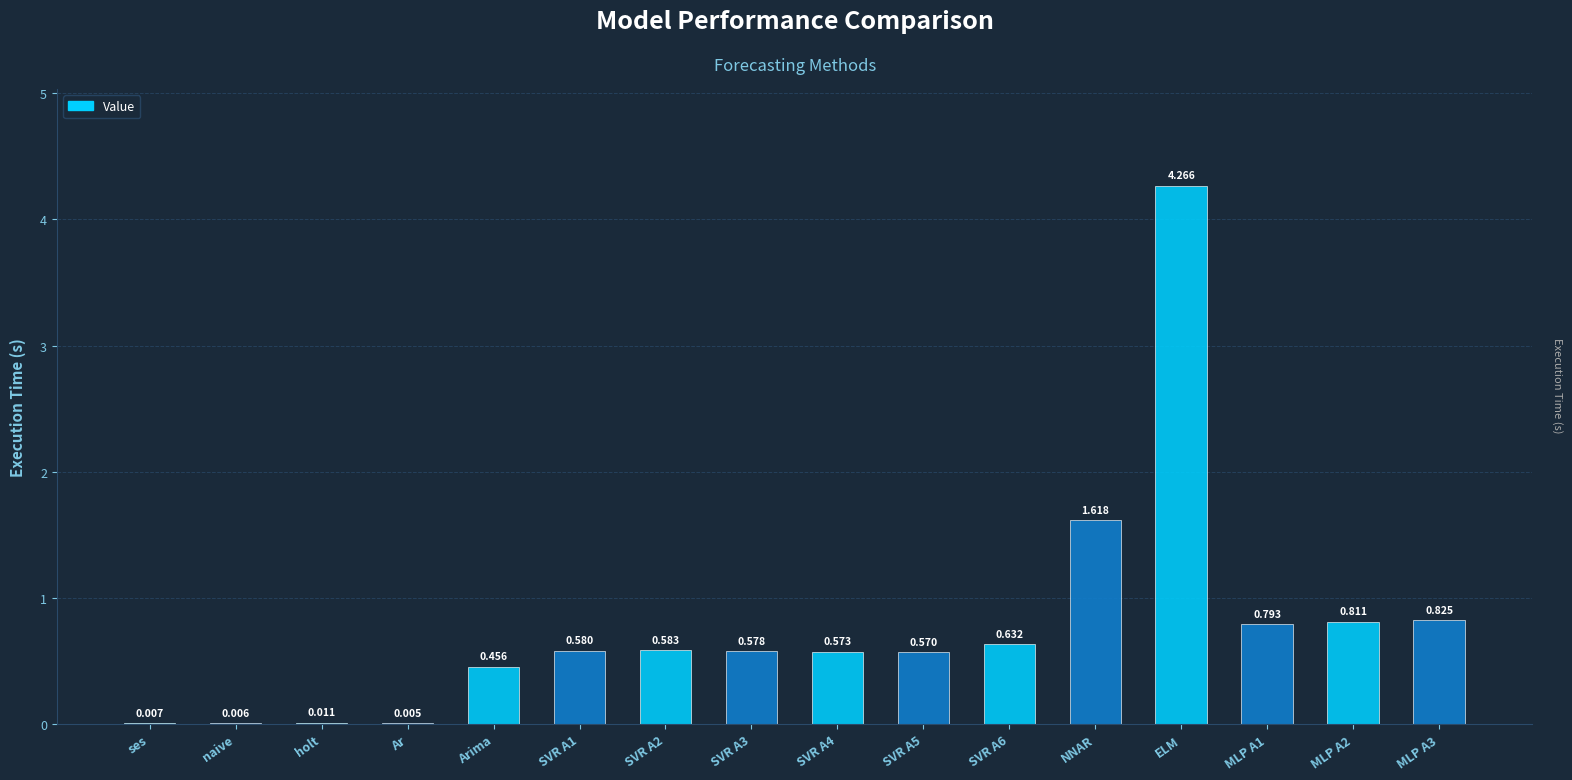

At which label is the value closest to 2?

NNAR